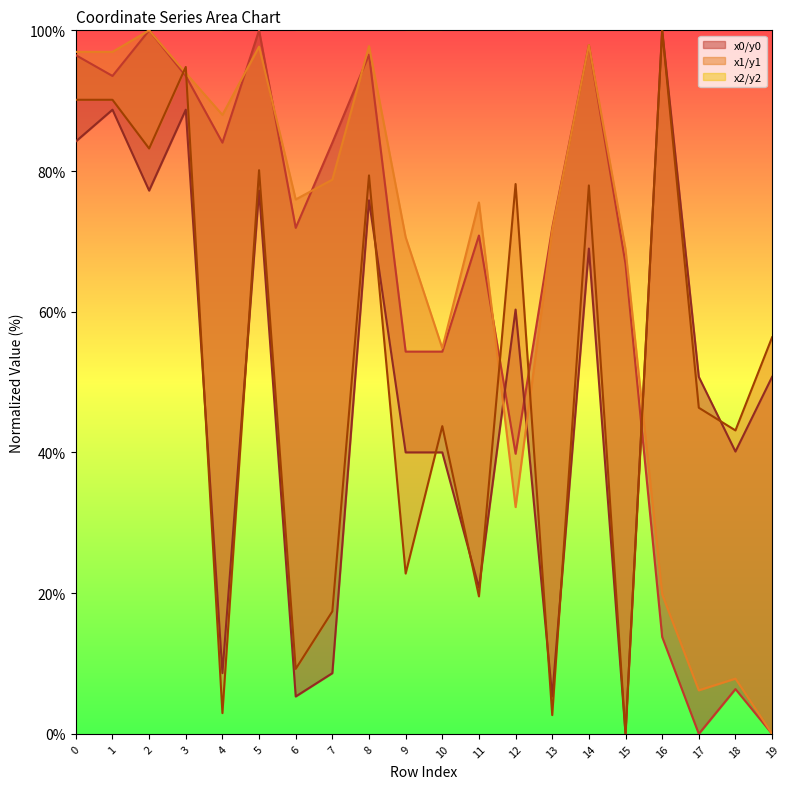

Which series ends up on top after the final intersection of y0 and x1?

y0